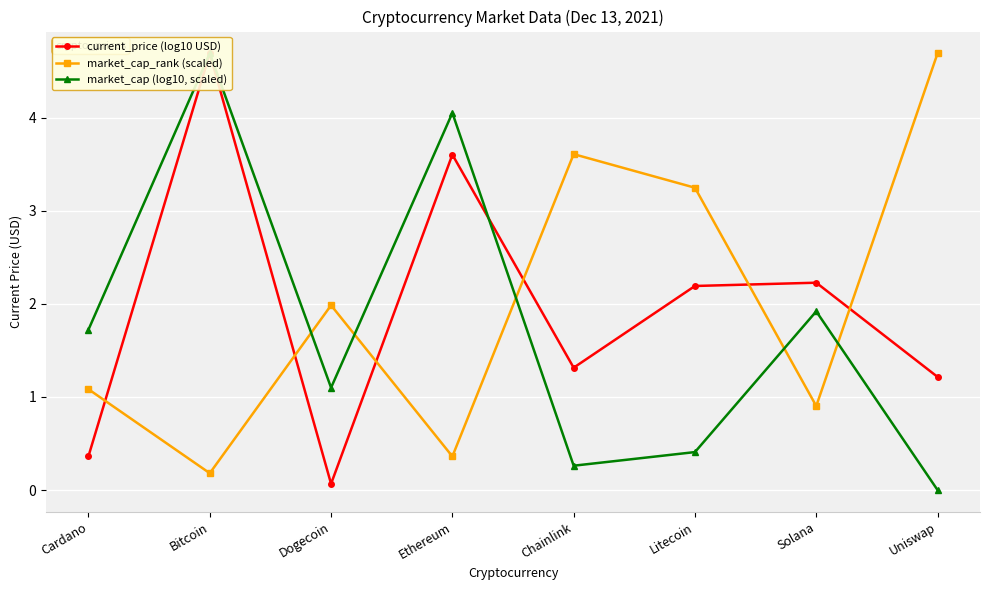

At which label does market_cap (log10, scaled) reach its minimum?

Uniswap